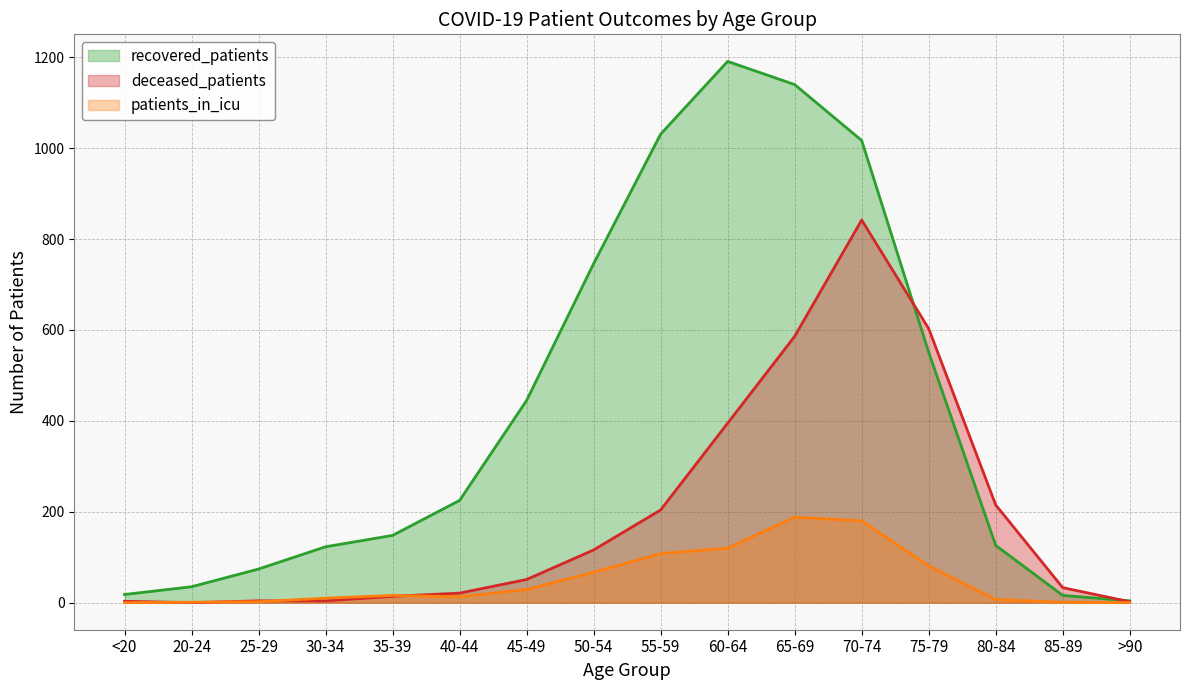

Which label corresponds to the largest value in the chart?

60-64